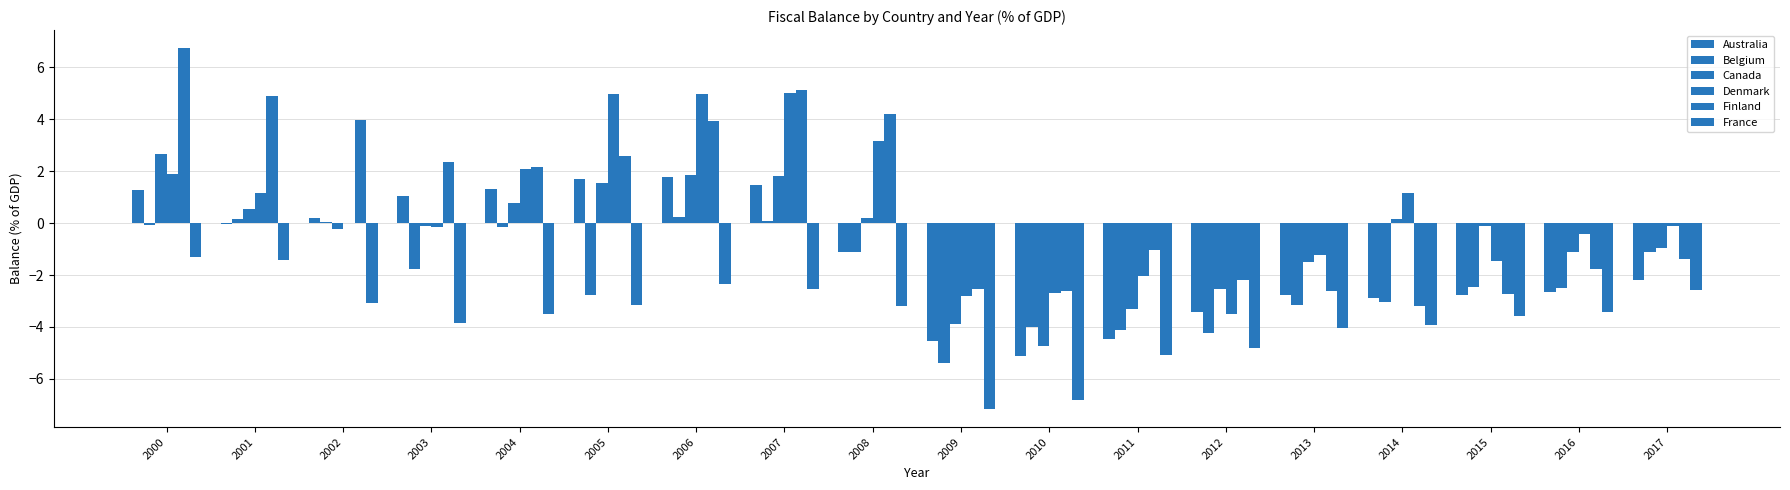

How many distinct data groups are displayed?

6